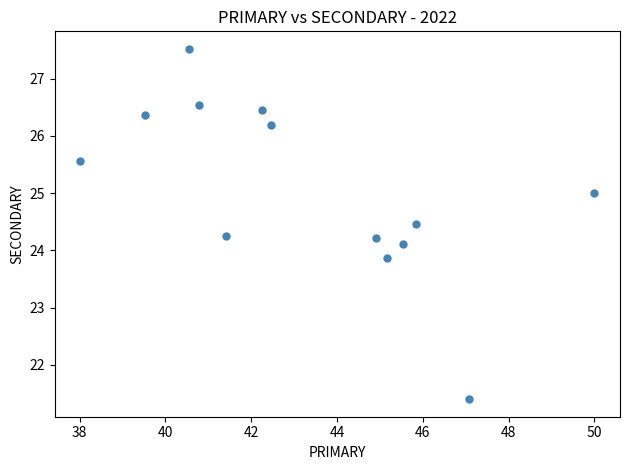

What is the range of X values (max minus min)?

12.0